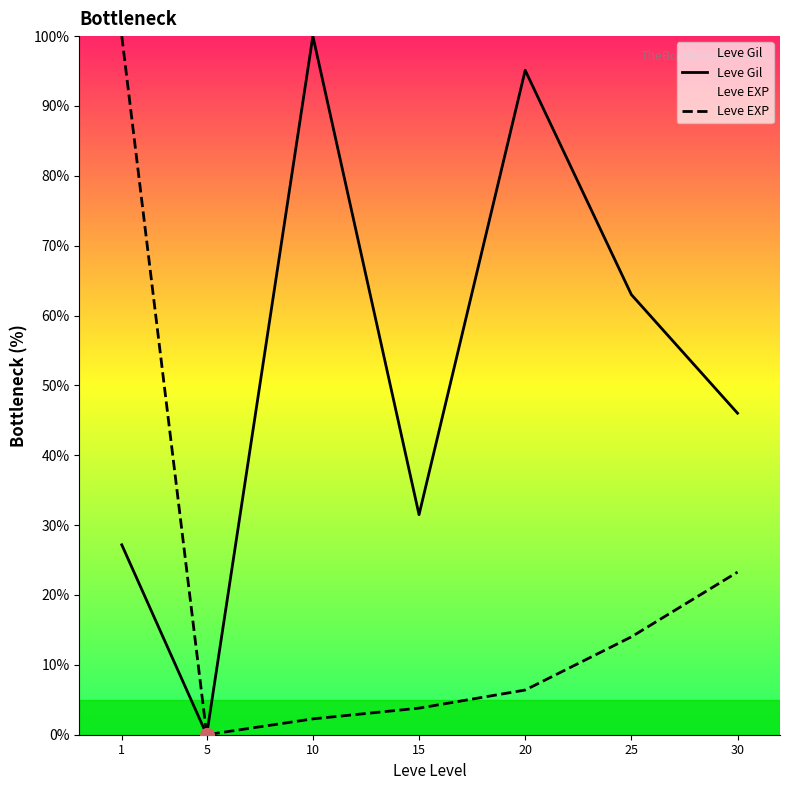

What is the difference between the Leve EXP values at 20 and 15?

2.6